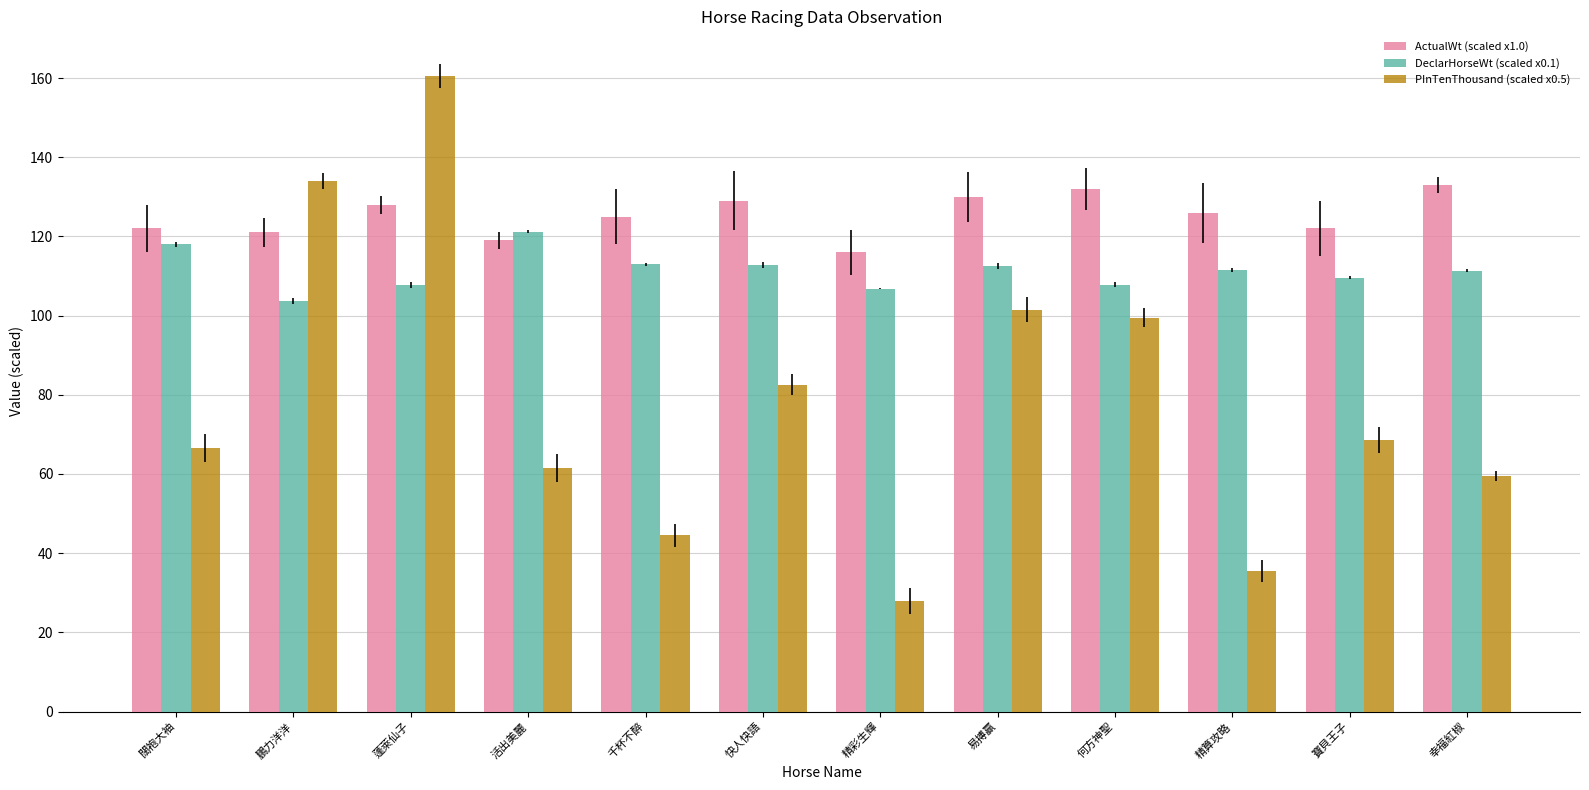

Reading right to left, list all the values displayed in this chart.

ActualWt (scaled x1.0): 幸福紅椒=133.0	寶貝王子=122.0	精算攻略=126.0	何方神聖=132.0	易搏贏=130.0	精彩生輝=116.0	快人快語=129.0	千杯不醉=125.0	活出美麗=119.0	蓬萊仙子=128.0	鵬力洋洋=121.0	闊袍大袖=122.0
DeclarHorseWt (scaled x0.1): 幸福紅椒=111.3	寶貝王子=109.6	精算攻略=111.6	何方神聖=107.8	易搏贏=112.5	精彩生輝=106.8	快人快語=112.7	千杯不醉=113.0	活出美麗=121.2	蓬萊仙子=107.7	鵬力洋洋=103.7	闊袍大袖=118.0
PInTenThousand (scaled x0.5): 幸福紅椒=59.5	寶貝王子=68.5	精算攻略=35.5	何方神聖=99.5	易搏贏=101.5	精彩生輝=28.0	快人快語=82.5	千杯不醉=44.5	活出美麗=61.5	蓬萊仙子=160.5	鵬力洋洋=134.0	闊袍大袖=66.5